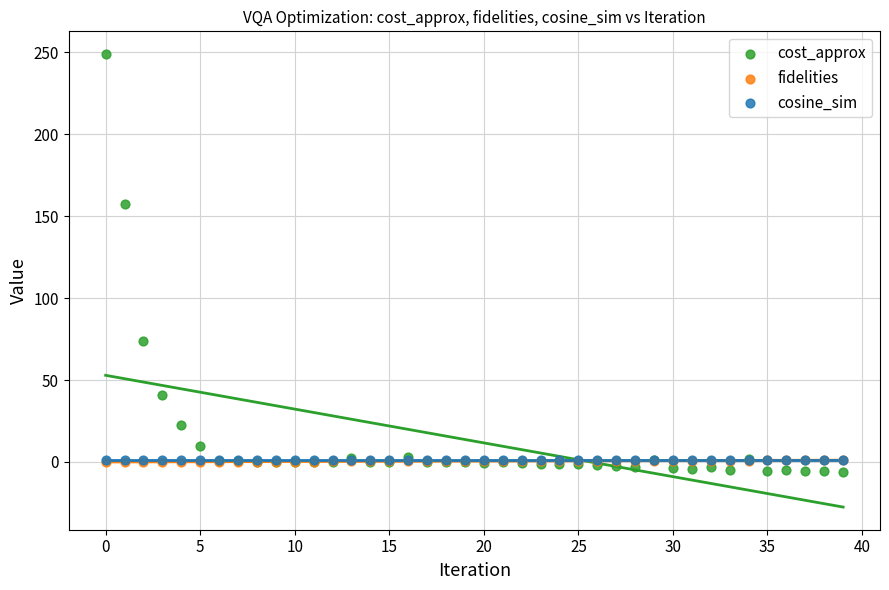

What are all the series names shown in the legend?

cost_approx, fidelities, cosine_sim